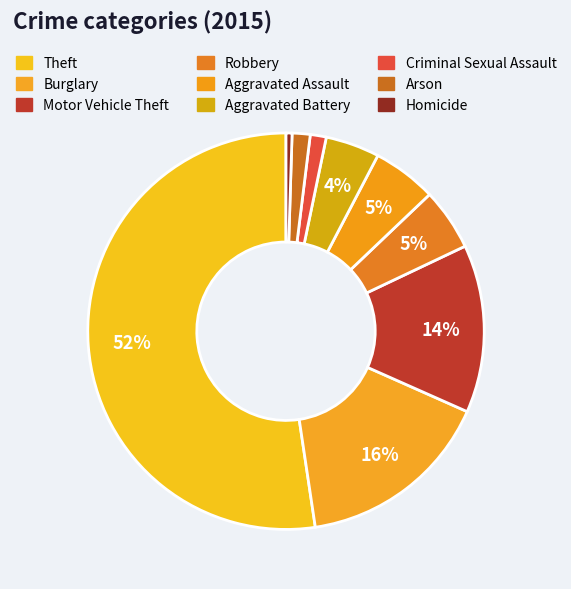

To the nearest percent, what portion does Burglary represent?

16%